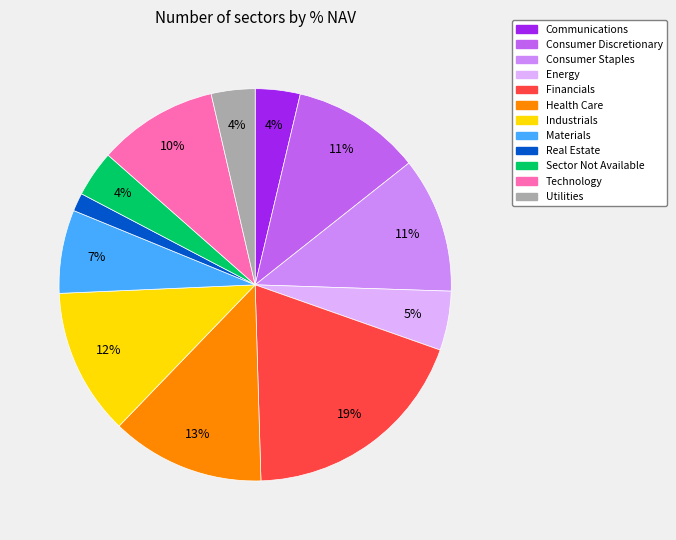

To the nearest percent, what percentage of the pie is Sector Not Available?

4%